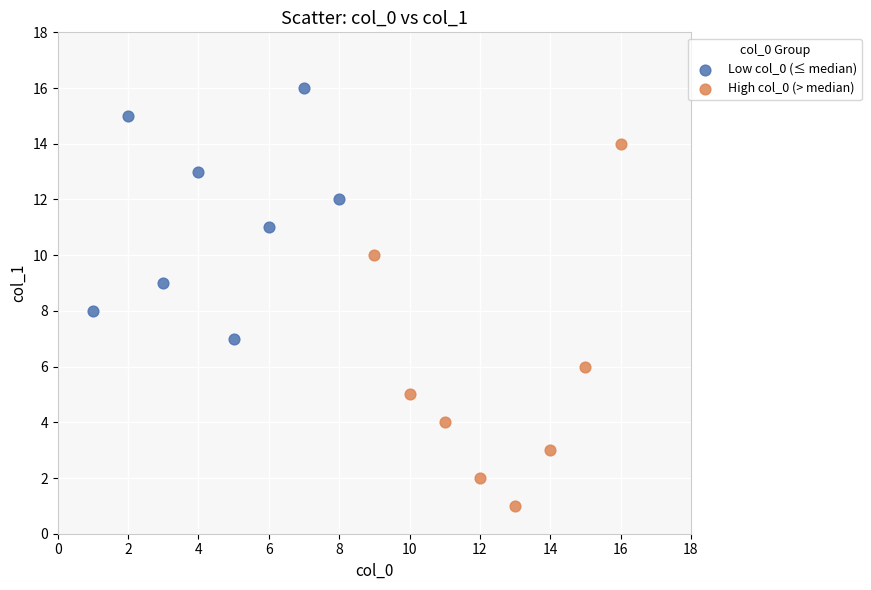

Which series contains the highest Y value?

Low col_0 (≤ median)